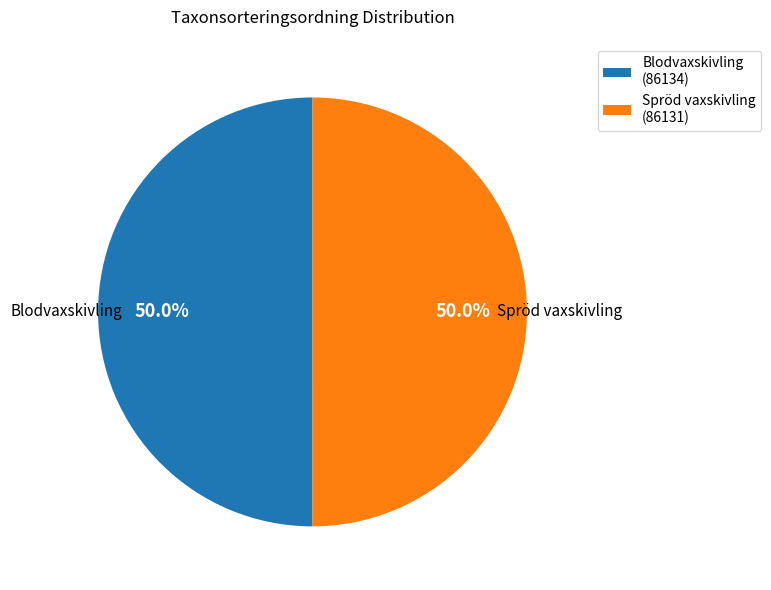

To the nearest percent, what portion does Blodvaxskivling represent?

50%